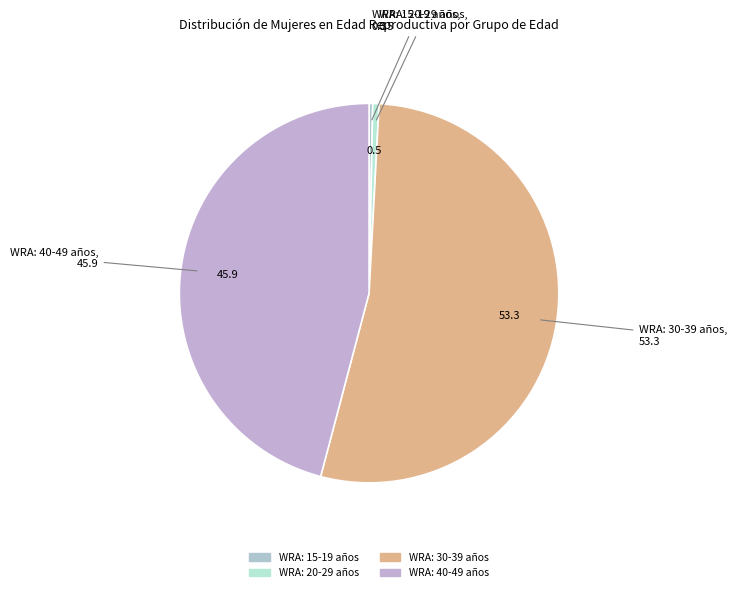

How many segments does this pie chart have?

4